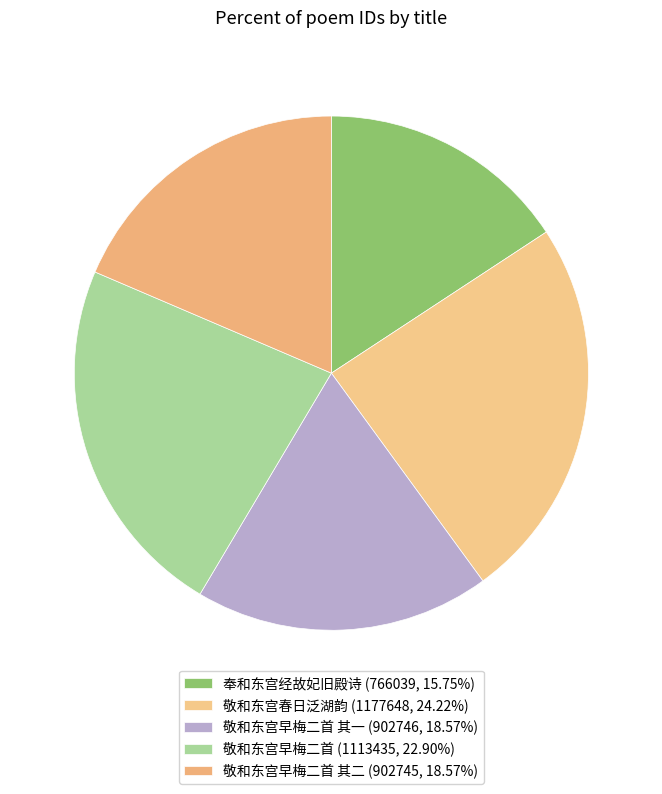

Rank the categories by value from highest to lowest.

敬和东宫春日泛湖韵, 敬和东宫早梅二首, 敬和东宫早梅二首 其一, 敬和东宫早梅二首 其二, 奉和东宫经故妃旧殿诗